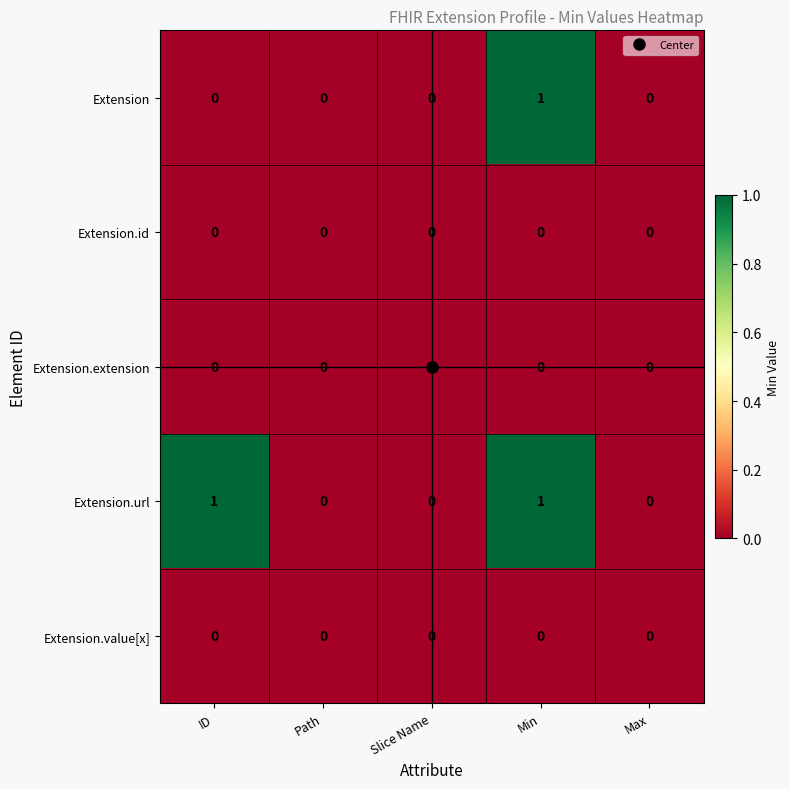

The Extension series shows 0 at ID. True or false?

True